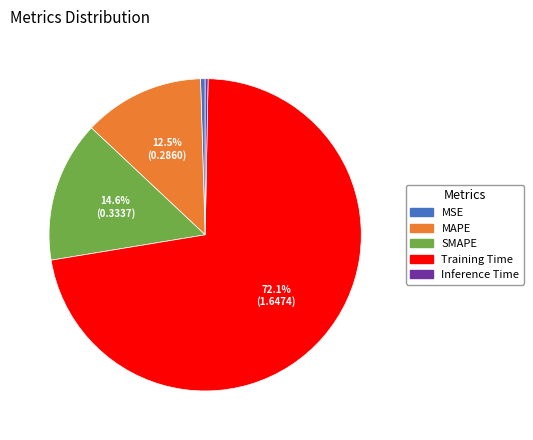

What is the total percentage of SMAPE and MAPE?

27.1%